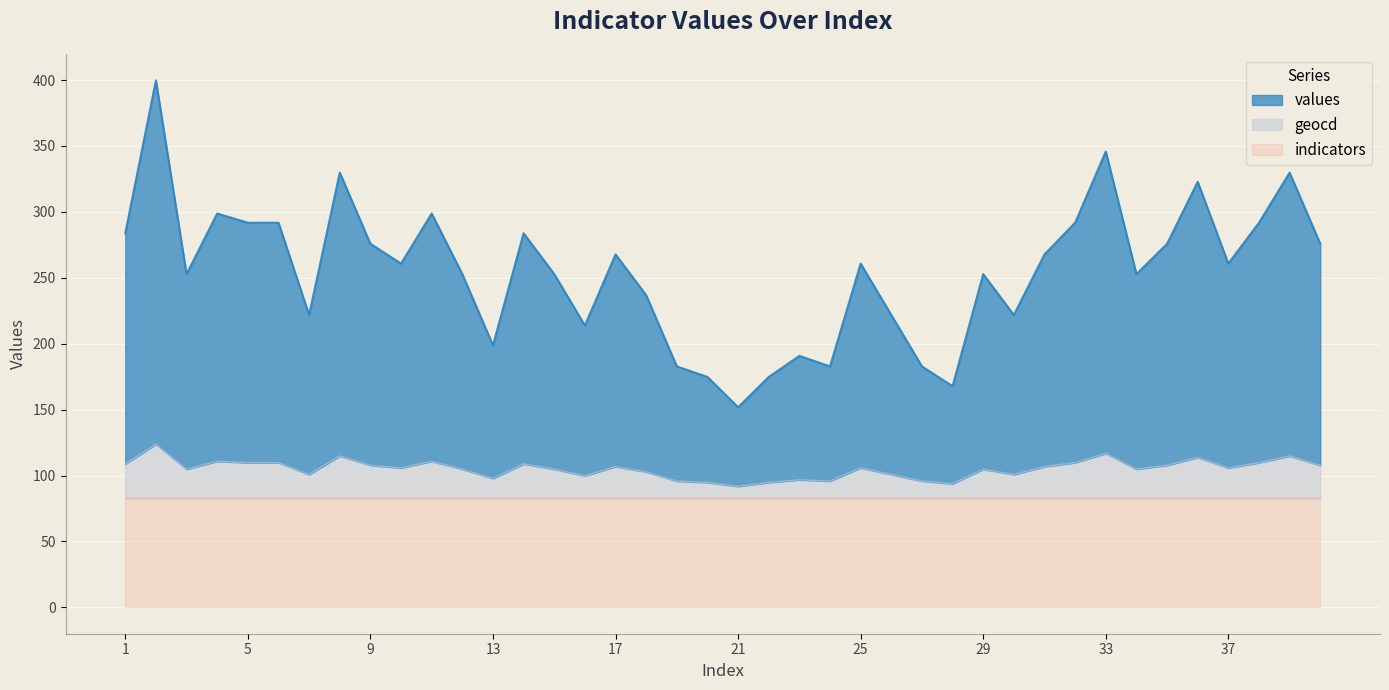

What is the value of the values point at the 3rd from the left?

252.8